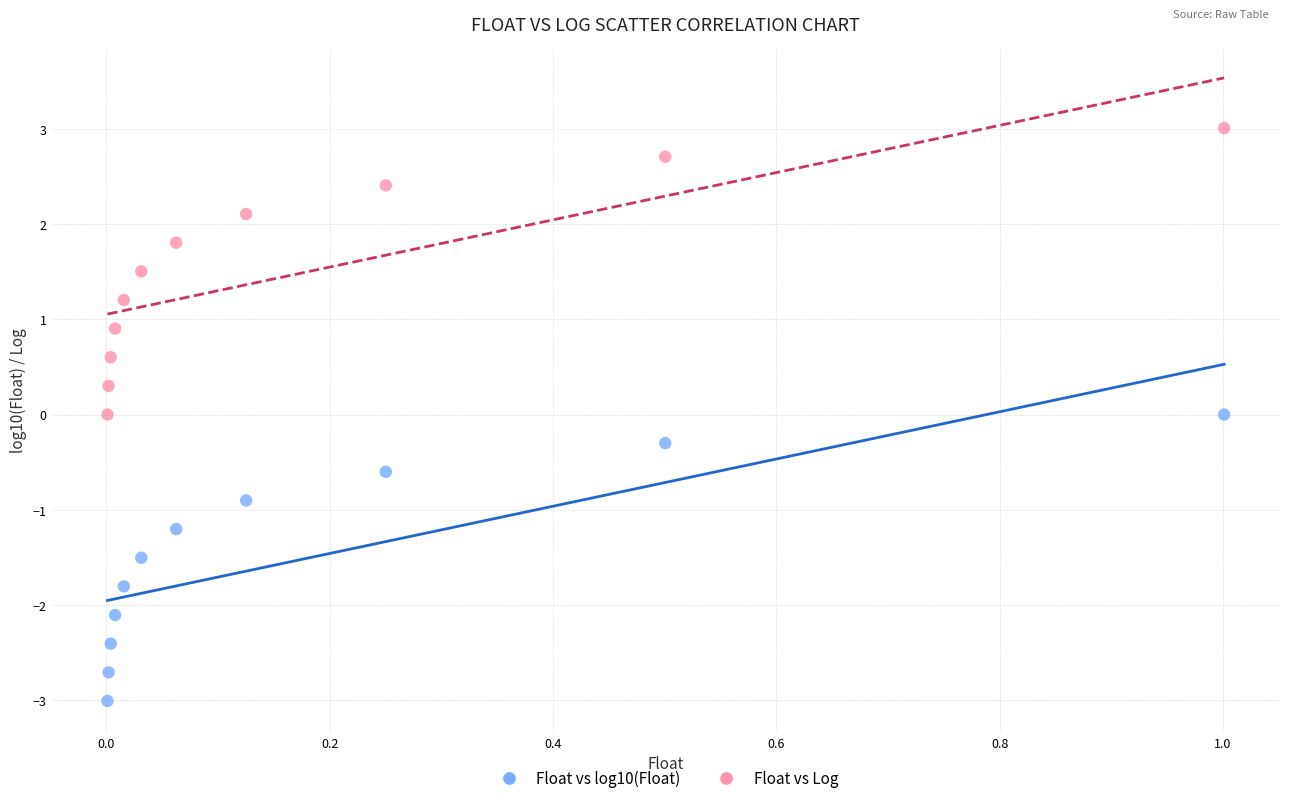

Which series contains the lowest Y value?

Float vs log10(Float)